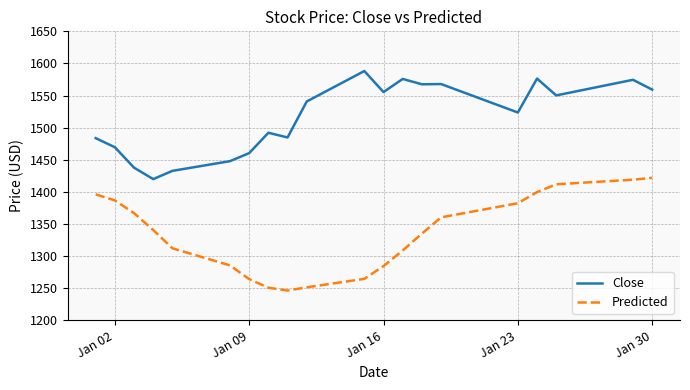

List the series in order of their overall mean, highest first.

Close, Predicted